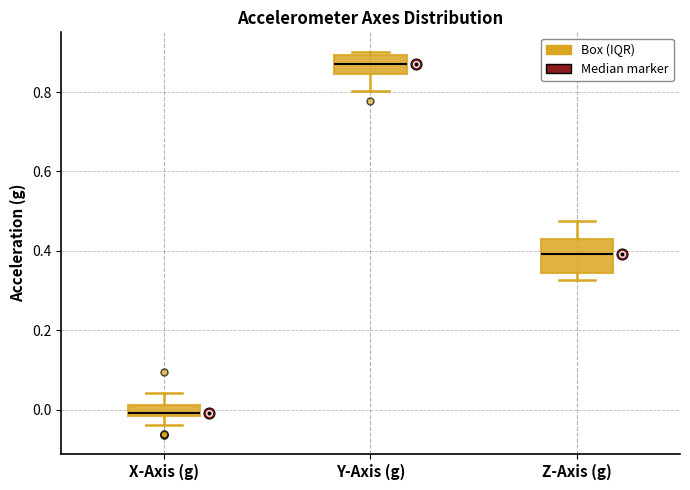

Where is the upper edge of the box for X-Axis (g) on the y-axis? The values are not printed on the chart, so give them approximately, as read against the axis.

0.02